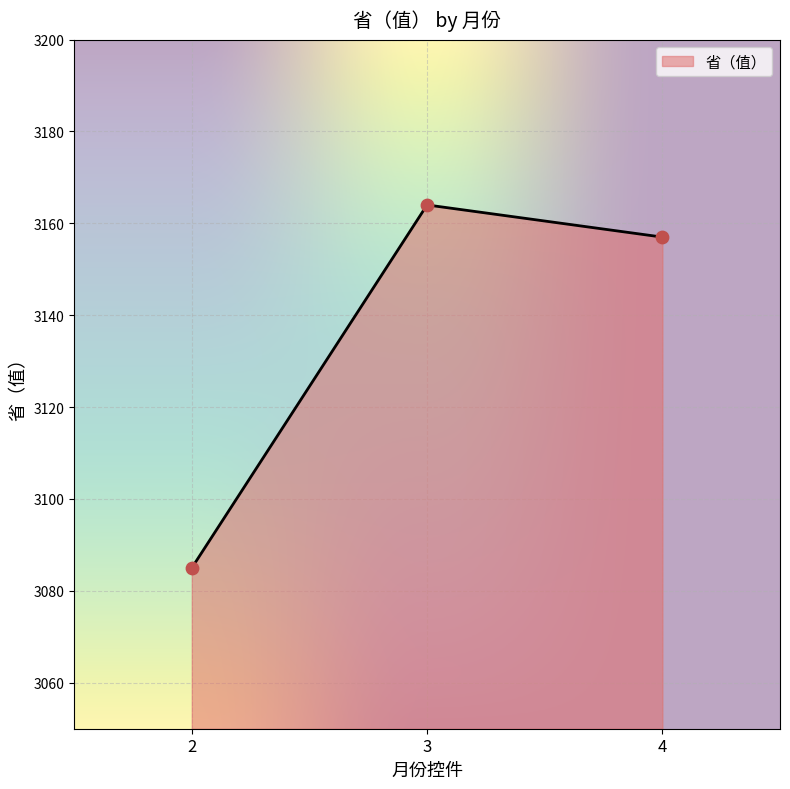

Approximately how many times larger is the value at 4 compared to 2?

1.0